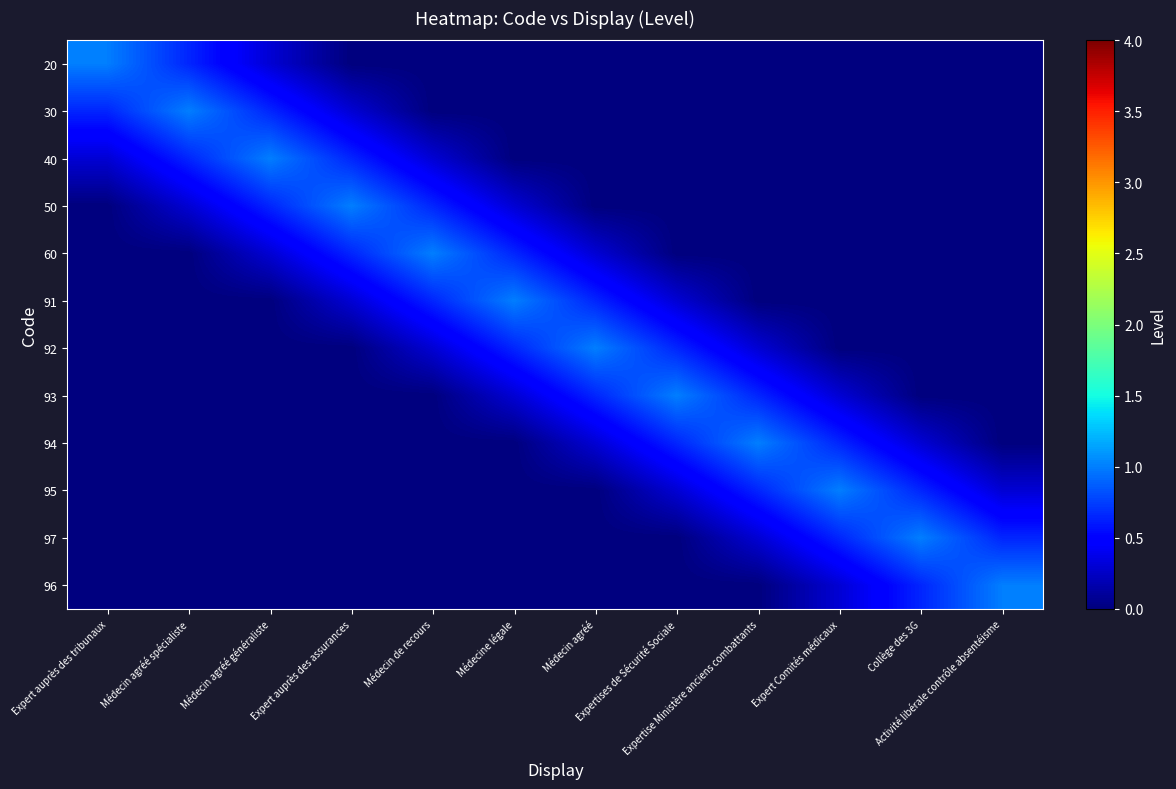

Reading right to left, transcribe all the data shown in this chart.

20: Activité libérale contrôle absentéisme=0.0	Collège des 3G=0.0	Expert Comités médicaux=0.0	Expertise Ministère anciens combattants=0.0	Expertises de Sécurité Sociale=0.0	Médecin agréé=0.0	Médecine légale=0.0	Médecin de recours=0.0	Expert auprès des assurances=0.0	Médecin agréé généraliste=0.3	Médecin agréé spécialiste=0.7	Expert auprès des tribunaux=1.0
30: Activité libérale contrôle absentéisme=0.0	Collège des 3G=0.0	Expert Comités médicaux=0.0	Expertise Ministère anciens combattants=0.0	Expertises de Sécurité Sociale=0.0	Médecin agréé=0.0	Médecine légale=0.0	Médecin de recours=0.0	Expert auprès des assurances=0.3	Médecin agréé généraliste=0.7	Médecin agréé spécialiste=1.0	Expert auprès des tribunaux=0.7
40: Activité libérale contrôle absentéisme=0.0	Collège des 3G=0.0	Expert Comités médicaux=0.0	Expertise Ministère anciens combattants=0.0	Expertises de Sécurité Sociale=0.0	Médecin agréé=0.0	Médecine légale=0.0	Médecin de recours=0.3	Expert auprès des assurances=0.7	Médecin agréé généraliste=1.0	Médecin agréé spécialiste=0.7	Expert auprès des tribunaux=0.3
50: Activité libérale contrôle absentéisme=0.0	Collège des 3G=0.0	Expert Comités médicaux=0.0	Expertise Ministère anciens combattants=0.0	Expertises de Sécurité Sociale=0.0	Médecin agréé=0.0	Médecine légale=0.3	Médecin de recours=0.7	Expert auprès des assurances=1.0	Médecin agréé généraliste=0.7	Médecin agréé spécialiste=0.3	Expert auprès des tribunaux=0.0
60: Activité libérale contrôle absentéisme=0.0	Collège des 3G=0.0	Expert Comités médicaux=0.0	Expertise Ministère anciens combattants=0.0	Expertises de Sécurité Sociale=0.0	Médecin agréé=0.3	Médecine légale=0.7	Médecin de recours=1.0	Expert auprès des assurances=0.7	Médecin agréé généraliste=0.3	Médecin agréé spécialiste=0.0	Expert auprès des tribunaux=0.0
91: Activité libérale contrôle absentéisme=0.0	Collège des 3G=0.0	Expert Comités médicaux=0.0	Expertise Ministère anciens combattants=0.0	Expertises de Sécurité Sociale=0.3	Médecin agréé=0.7	Médecine légale=1.0	Médecin de recours=0.7	Expert auprès des assurances=0.3	Médecin agréé généraliste=0.0	Médecin agréé spécialiste=0.0	Expert auprès des tribunaux=0.0
92: Activité libérale contrôle absentéisme=0.0	Collège des 3G=0.0	Expert Comités médicaux=0.0	Expertise Ministère anciens combattants=0.3	Expertises de Sécurité Sociale=0.7	Médecin agréé=1.0	Médecine légale=0.7	Médecin de recours=0.3	Expert auprès des assurances=0.0	Médecin agréé généraliste=0.0	Médecin agréé spécialiste=0.0	Expert auprès des tribunaux=0.0
93: Activité libérale contrôle absentéisme=0.0	Collège des 3G=0.0	Expert Comités médicaux=0.3	Expertise Ministère anciens combattants=0.7	Expertises de Sécurité Sociale=1.0	Médecin agréé=0.7	Médecine légale=0.3	Médecin de recours=0.0	Expert auprès des assurances=0.0	Médecin agréé généraliste=0.0	Médecin agréé spécialiste=0.0	Expert auprès des tribunaux=0.0
94: Activité libérale contrôle absentéisme=0.0	Collège des 3G=0.3	Expert Comités médicaux=0.7	Expertise Ministère anciens combattants=1.0	Expertises de Sécurité Sociale=0.7	Médecin agréé=0.3	Médecine légale=0.0	Médecin de recours=0.0	Expert auprès des assurances=0.0	Médecin agréé généraliste=0.0	Médecin agréé spécialiste=0.0	Expert auprès des tribunaux=0.0
95: Activité libérale contrôle absentéisme=0.3	Collège des 3G=0.7	Expert Comités médicaux=1.0	Expertise Ministère anciens combattants=0.7	Expertises de Sécurité Sociale=0.3	Médecin agréé=0.0	Médecine légale=0.0	Médecin de recours=0.0	Expert auprès des assurances=0.0	Médecin agréé généraliste=0.0	Médecin agréé spécialiste=0.0	Expert auprès des tribunaux=0.0
97: Activité libérale contrôle absentéisme=0.7	Collège des 3G=1.0	Expert Comités médicaux=0.7	Expertise Ministère anciens combattants=0.3	Expertises de Sécurité Sociale=0.0	Médecin agréé=0.0	Médecine légale=0.0	Médecin de recours=0.0	Expert auprès des assurances=0.0	Médecin agréé généraliste=0.0	Médecin agréé spécialiste=0.0	Expert auprès des tribunaux=0.0
96: Activité libérale contrôle absentéisme=1.0	Collège des 3G=0.7	Expert Comités médicaux=0.3	Expertise Ministère anciens combattants=0.0	Expertises de Sécurité Sociale=0.0	Médecin agréé=0.0	Médecine légale=0.0	Médecin de recours=0.0	Expert auprès des assurances=0.0	Médecin agréé généraliste=0.0	Médecin agréé spécialiste=0.0	Expert auprès des tribunaux=0.0